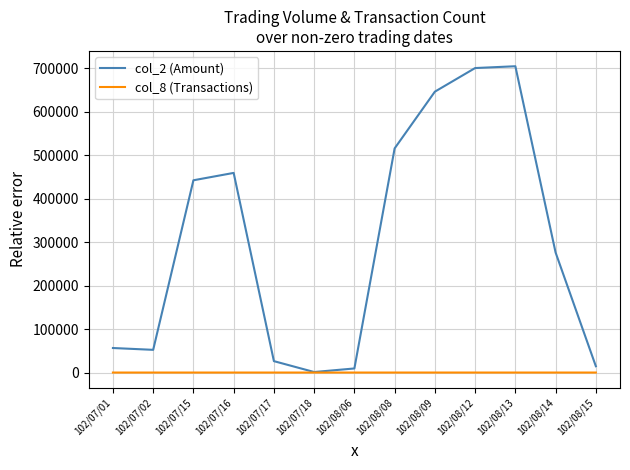

Which series has the widest spread of values?

col_2 (Amount)